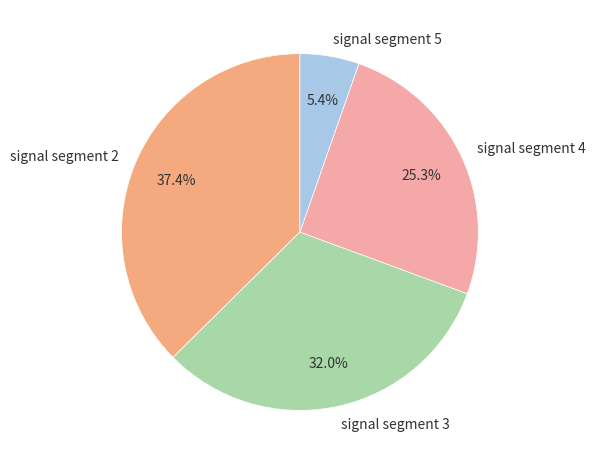

Which has a higher value, signal segment 4 or signal segment 5?

signal segment 4